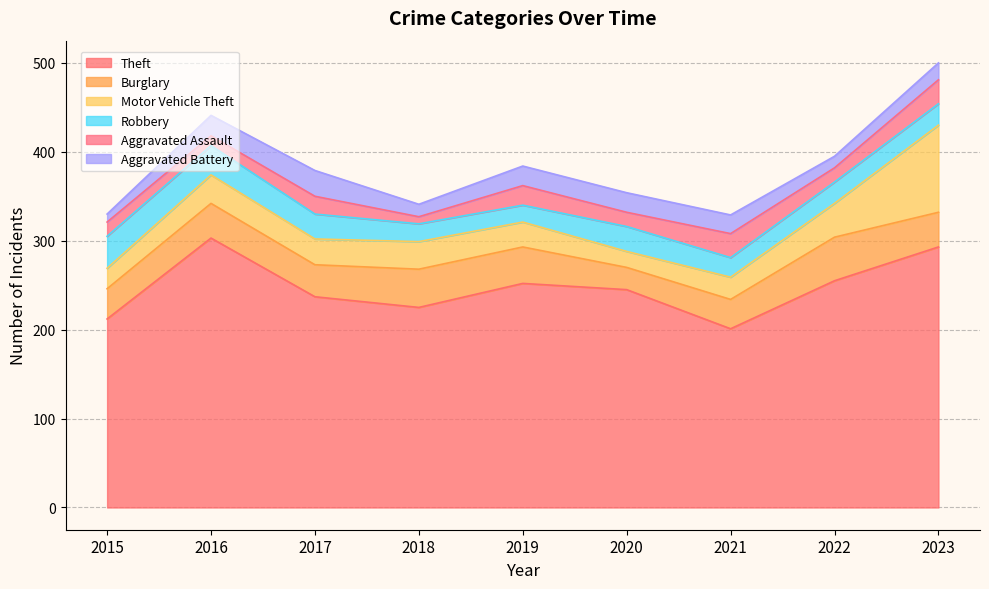

What is the value of the Theft point at the 9th from the left?

293